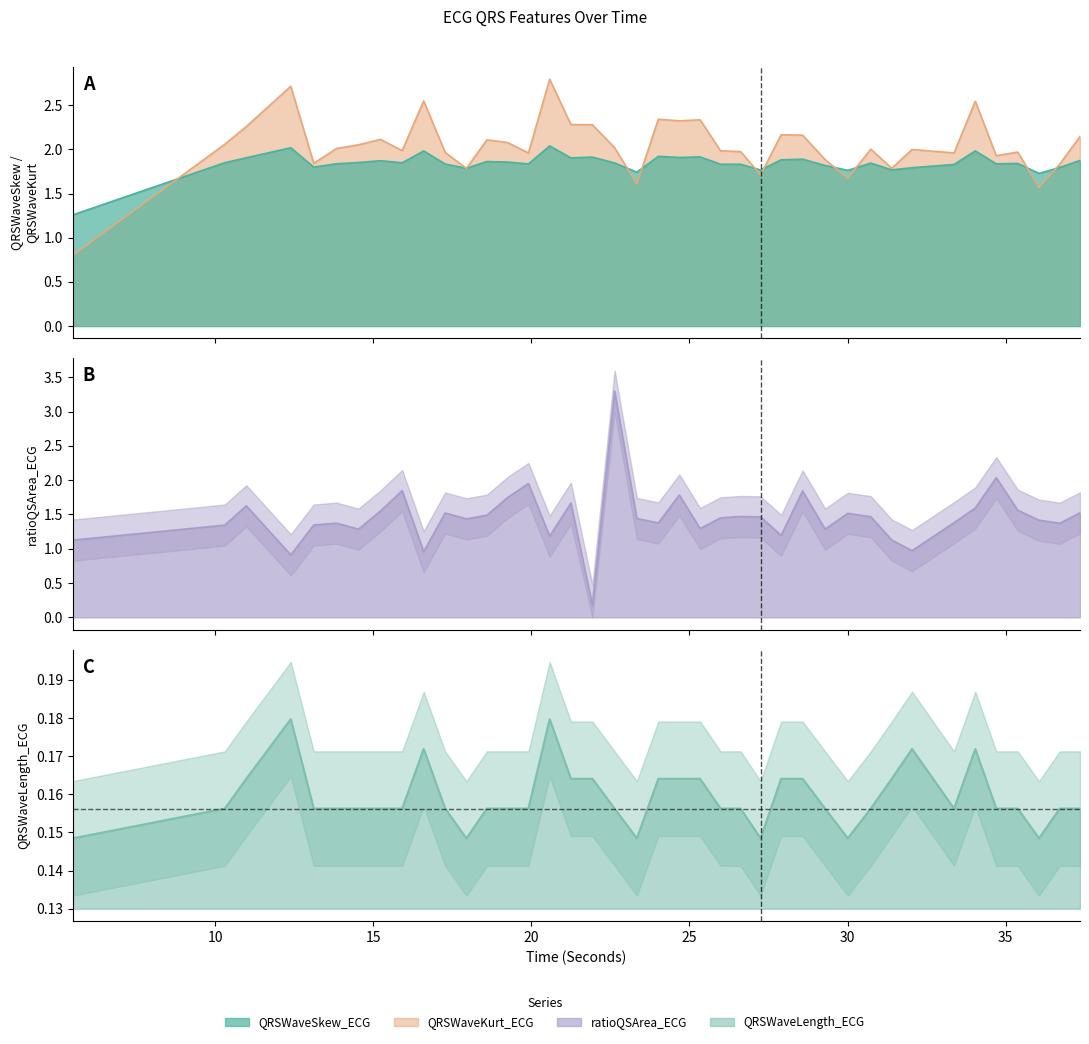

What is the lowest value of the ratioQSArea_ECG series?

0.2